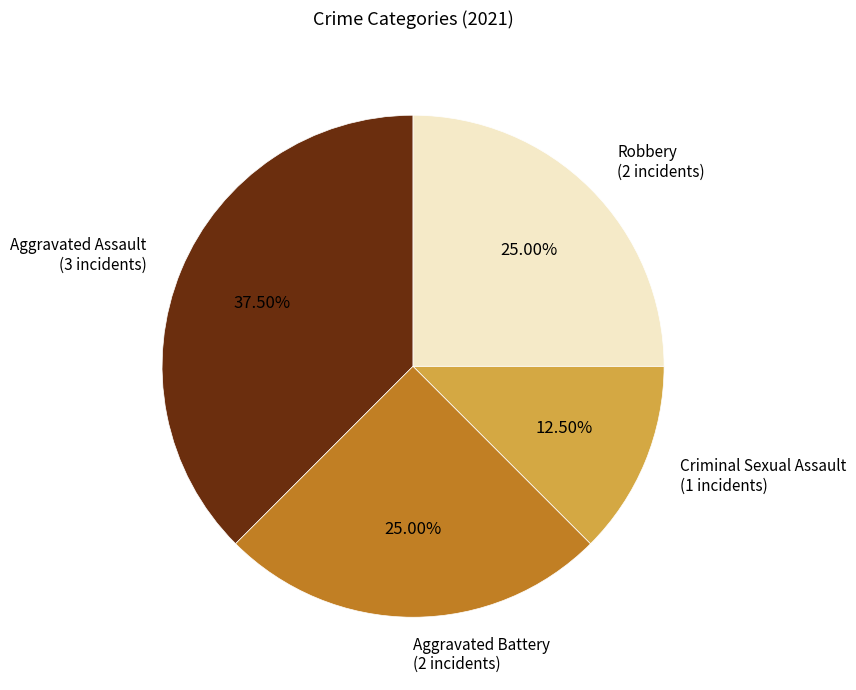

Does Criminal Sexual Assault account for over 50% of the chart?

No